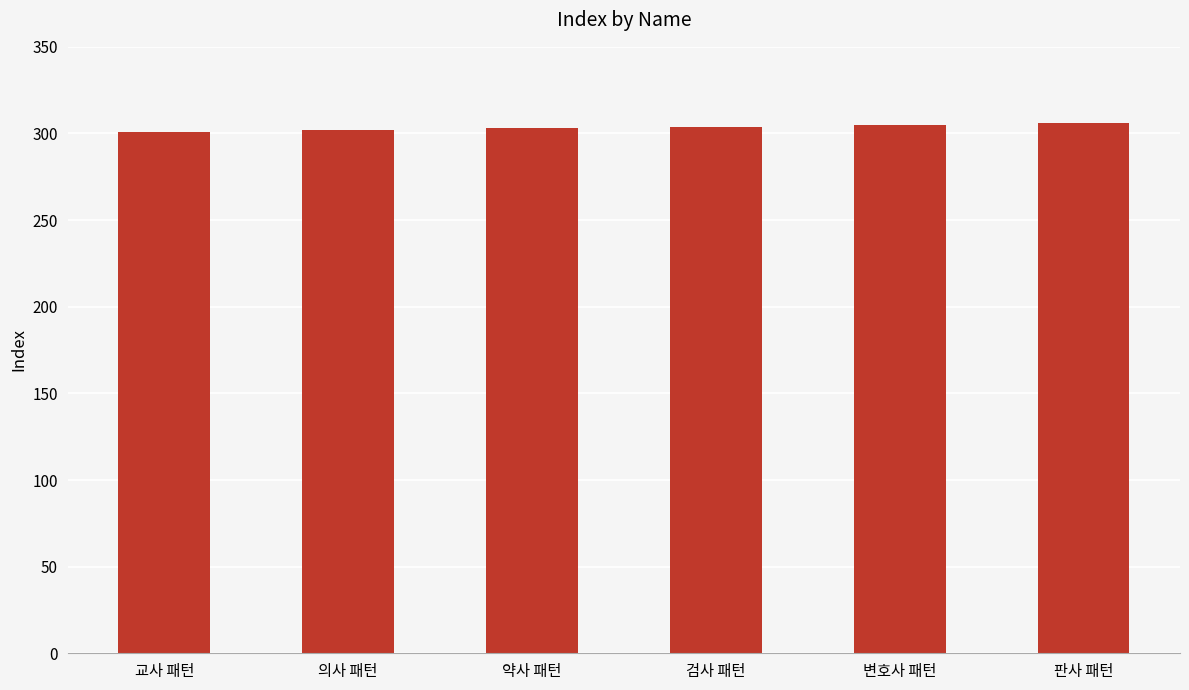

What position from the left is 검사 패턴?

4